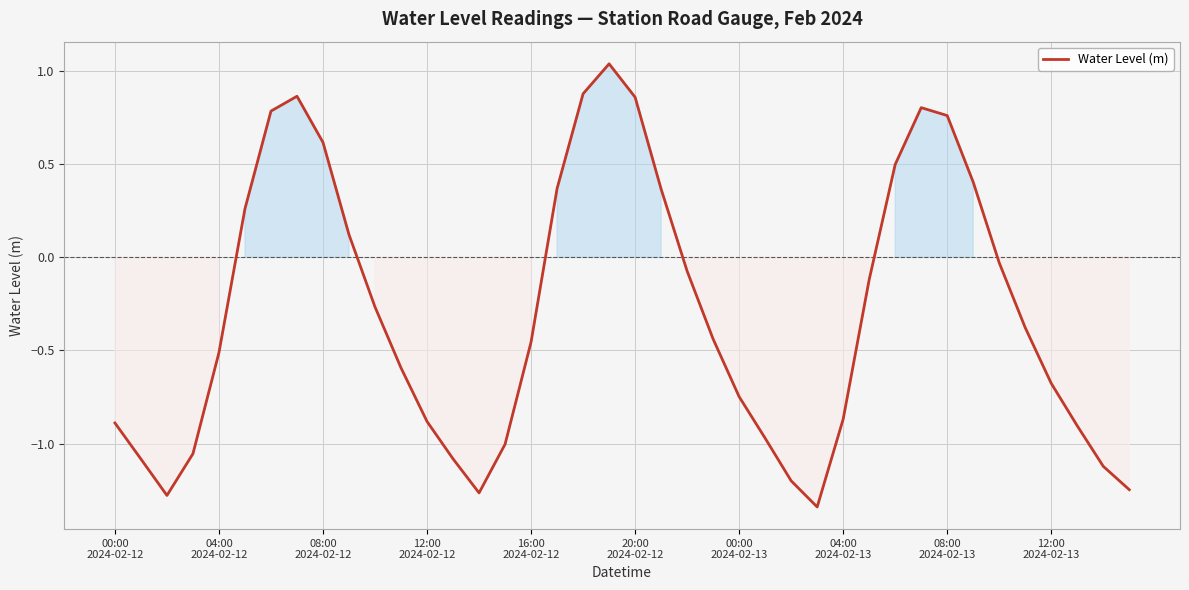

What is the difference between the maximum and minimum values?

2.4